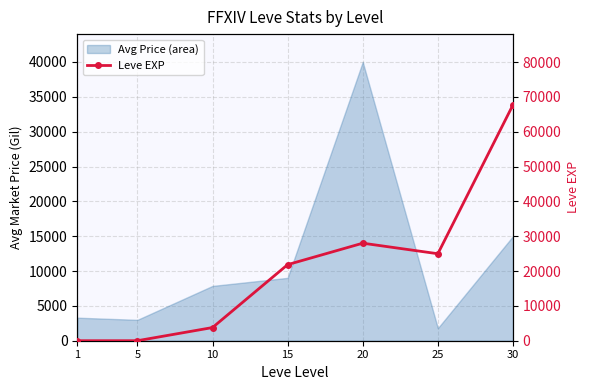

Is it true that the value at 25 is 24980?

True